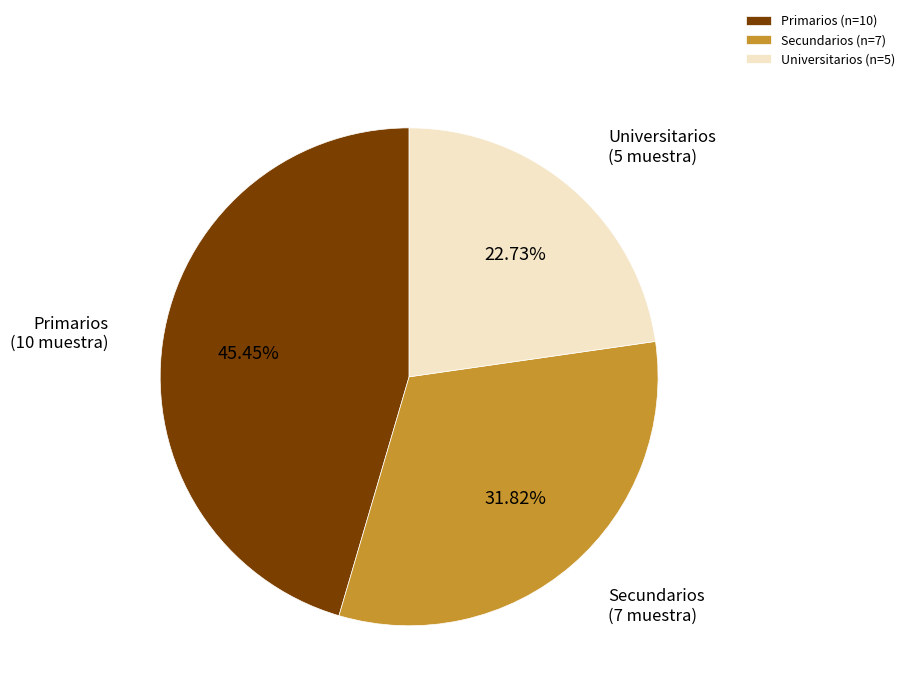

Which category has the smallest portion of the pie?

Universitarios (n=5)